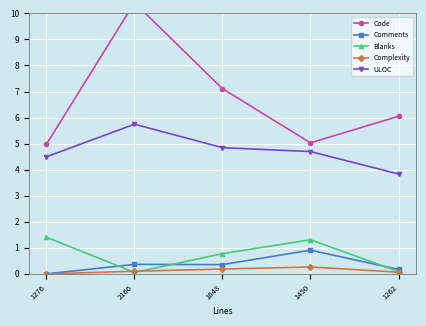

What is the sum of all Complexity values?

0.6